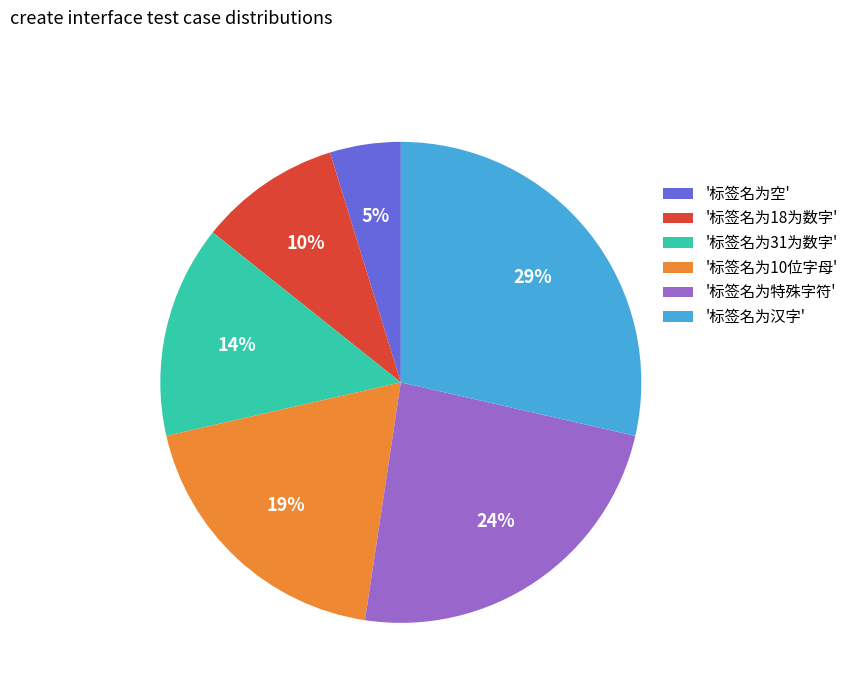

To the nearest percent, what percentage of the pie is '标签名为10位字母'?

19%